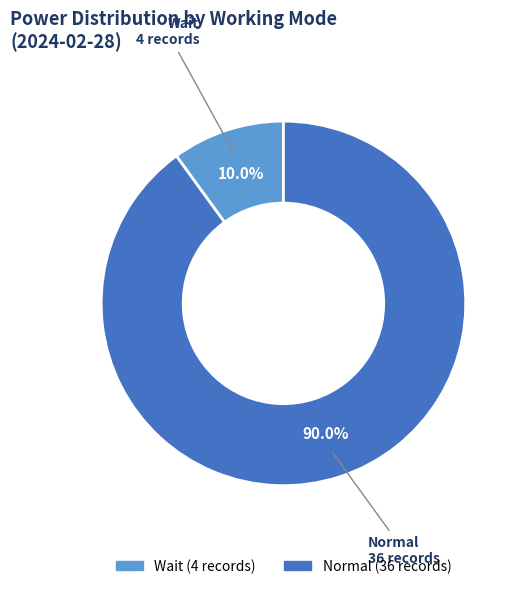

Does Wait represent more than half of the total?

No